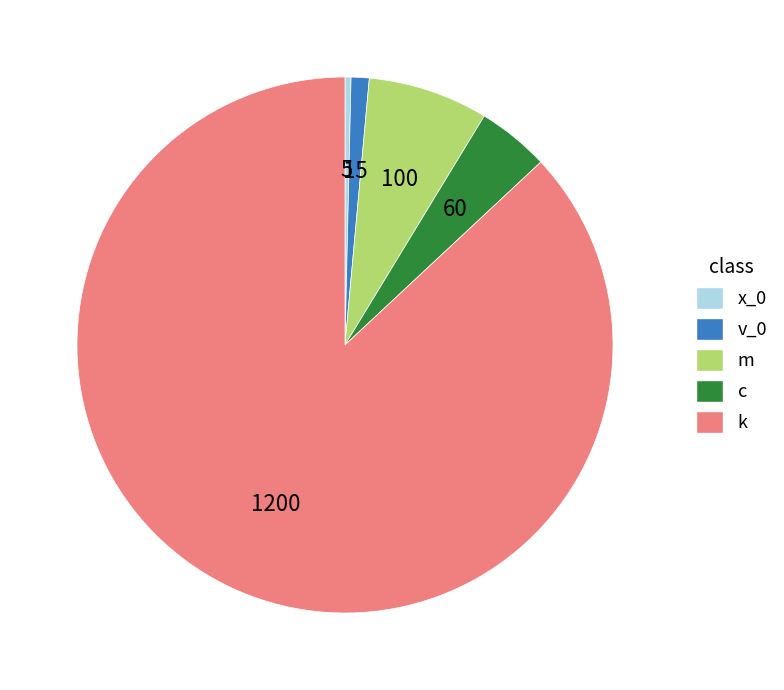

How many segments does this pie chart have?

5